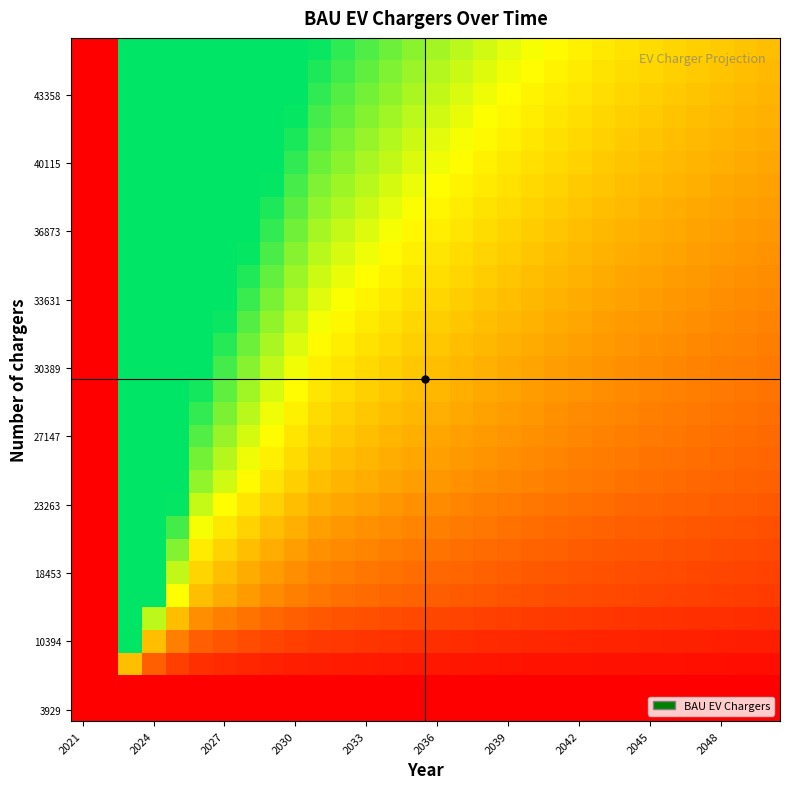

Count the number of data series in this chart.

30